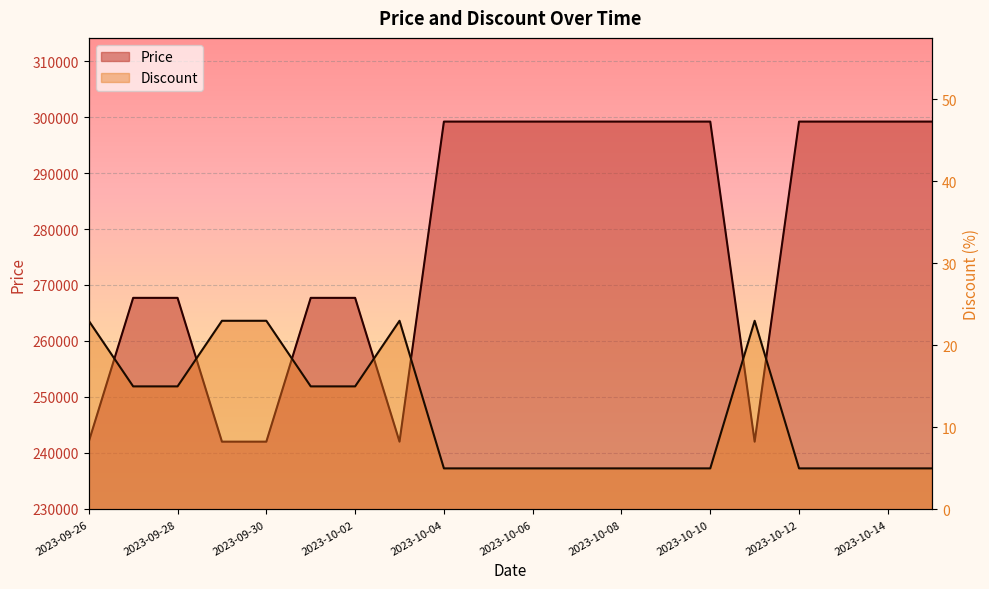

Reading right to left, what are all the values shown in this chart?

Price: 2023-10-15=299200	2023-10-14=299200	2023-10-13=299200	2023-10-12=299200	2023-10-11=242000	2023-10-10=299200	2023-10-09=299200	2023-10-08=299200	2023-10-07=299200	2023-10-06=299200	2023-10-05=299200	2023-10-04=299200	2023-10-03=242000	2023-10-02=267700	2023-10-01=267700	2023-09-30=242000	2023-09-29=242000	2023-09-28=267700	2023-09-27=267700	2023-09-26=242000
Discount: 2023-10-15=5	2023-10-14=5	2023-10-13=5	2023-10-12=5	2023-10-11=23	2023-10-10=5	2023-10-09=5	2023-10-08=5	2023-10-07=5	2023-10-06=5	2023-10-05=5	2023-10-04=5	2023-10-03=23	2023-10-02=15	2023-10-01=15	2023-09-30=23	2023-09-29=23	2023-09-28=15	2023-09-27=15	2023-09-26=23